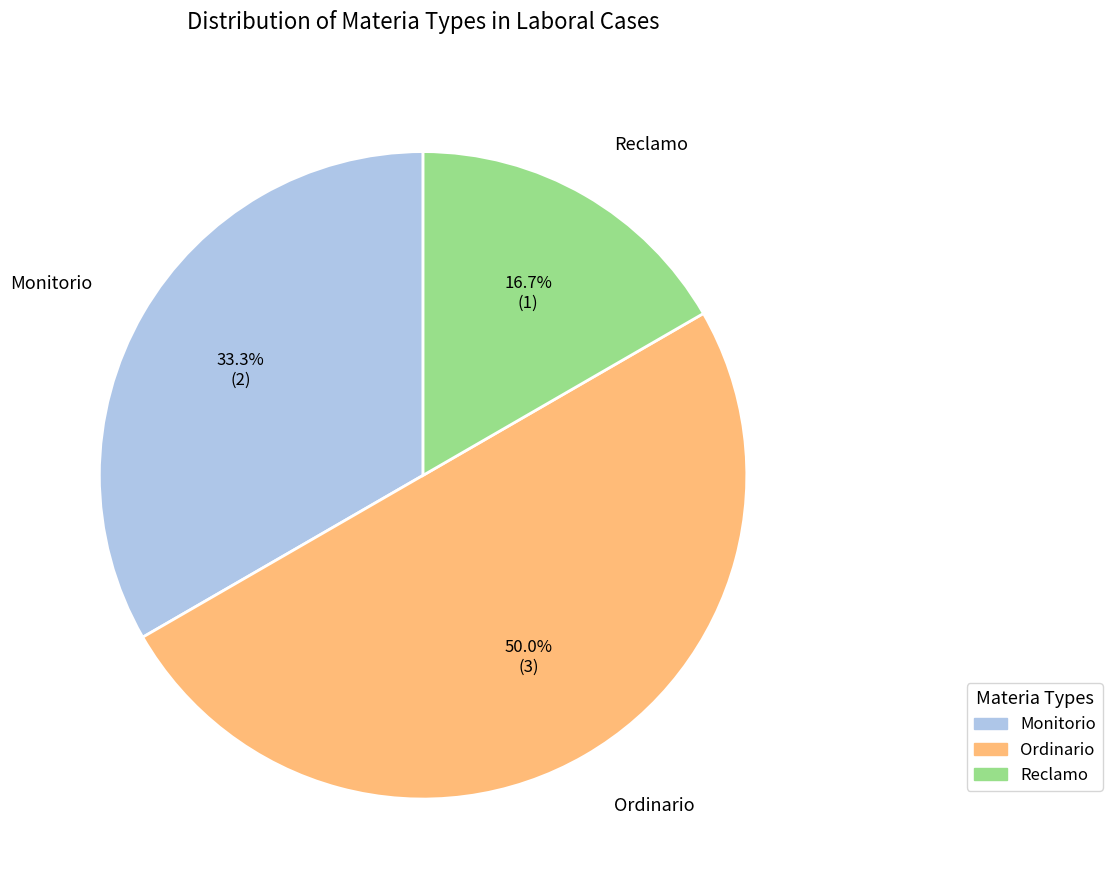

To the nearest percent, what is the combined percentage of Ordinario and Monitorio?

83%